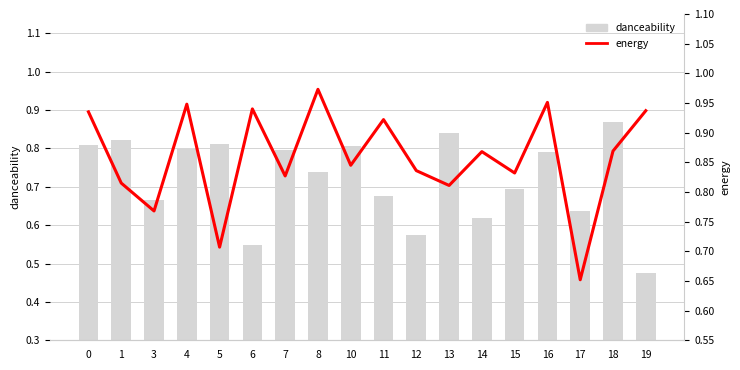

List the series in order of their peak value, lowest first.

danceability, energy